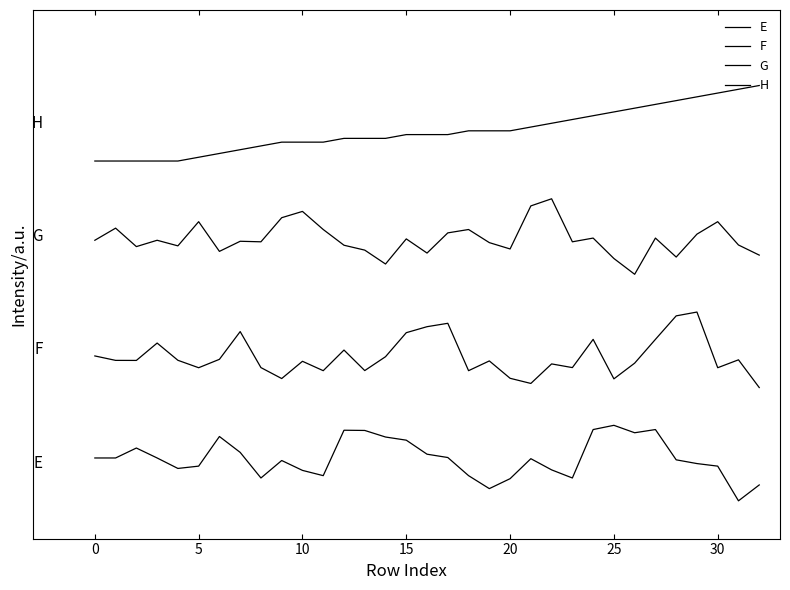

Does the chart display data point markers on the line(s)?

No